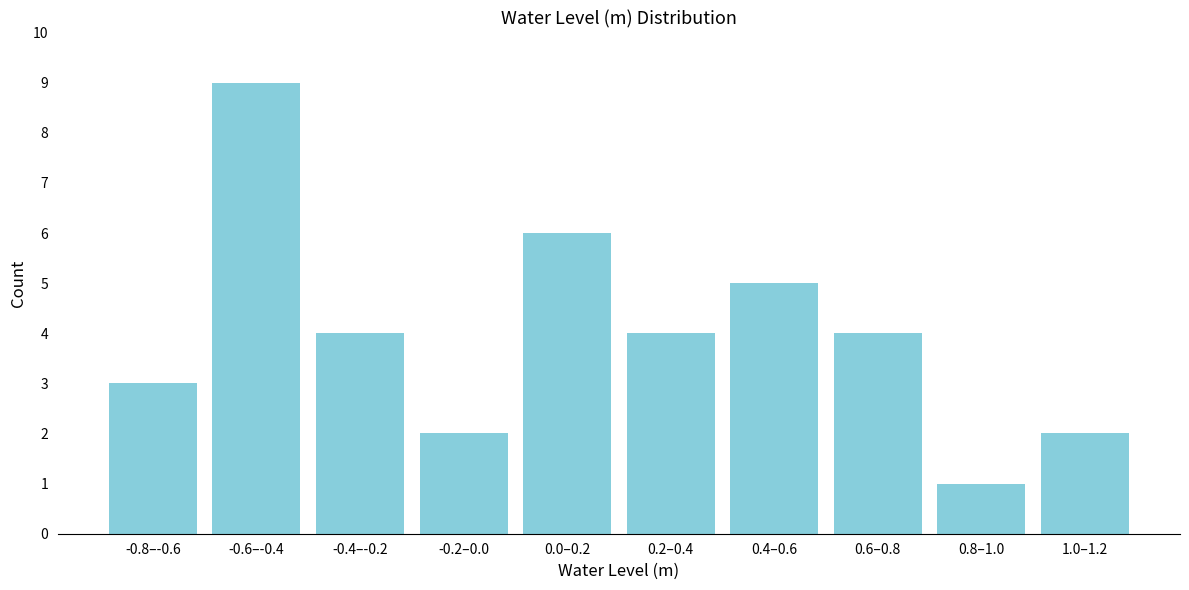

Reading left to right, list all the values displayed in this chart.

-0.8–-0.6=3	-0.6–-0.4=9	-0.4–-0.2=4	-0.2–0.0=2	0.0–0.2=6	0.2–0.4=4	0.4–0.6=5	0.6–0.8=4	0.8–1.0=1	1.0–1.2=2